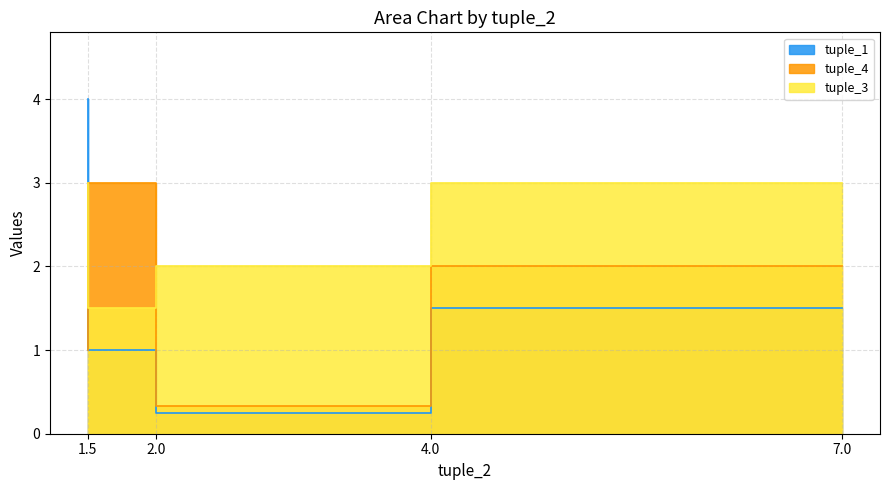

What is the difference between the second highest and minimum values in the tuple_3 series?

1.5